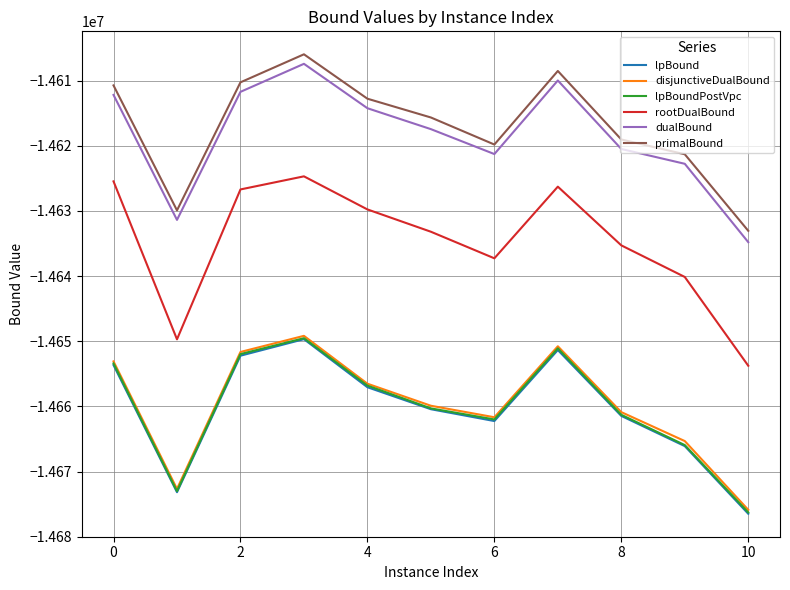

Reading right to left, extract all data points from this chart.

lpBound: -14676476.7	-14666093.8	-14661460.6	-14651348.2	-14662247.8	-14660431.5	-14657055.6	-14649681.5	-14652217.0	-14673169.5	-14653654.8
disjunctiveDualBound: -14675872.1	-14665319.8	-14660879.2	-14650770.0	-14661665.3	-14659898.9	-14656515.4	-14649169.3	-14651644.5	-14672661.5	-14653091.0
lpBoundPostVpc: -14676266.2	-14665936.9	-14661288.1	-14651092.6	-14662001.2	-14660304.0	-14656803.8	-14649531.2	-14651970.8	-14673004.0	-14653401.9
rootDualBound: -14653758.5	-14640133.1	-14635282.8	-14626271.9	-14637269.1	-14633190.1	-14629765.9	-14624687.7	-14626698.0	-14649705.1	-14625460.0
dualBound: -14634792.2	-14622762.7	-14620489.9	-14609974.4	-14621268.0	-14617442.8	-14614232.1	-14607417.3	-14611718.8	-14631373.2	-14612192.1
primalBound: -14633049.9	-14621300.6	-14619028.0	-14608513.6	-14619806.0	-14615653.9	-14612771.0	-14605956.7	-14610258.3	-14629910.3	-14610731.0